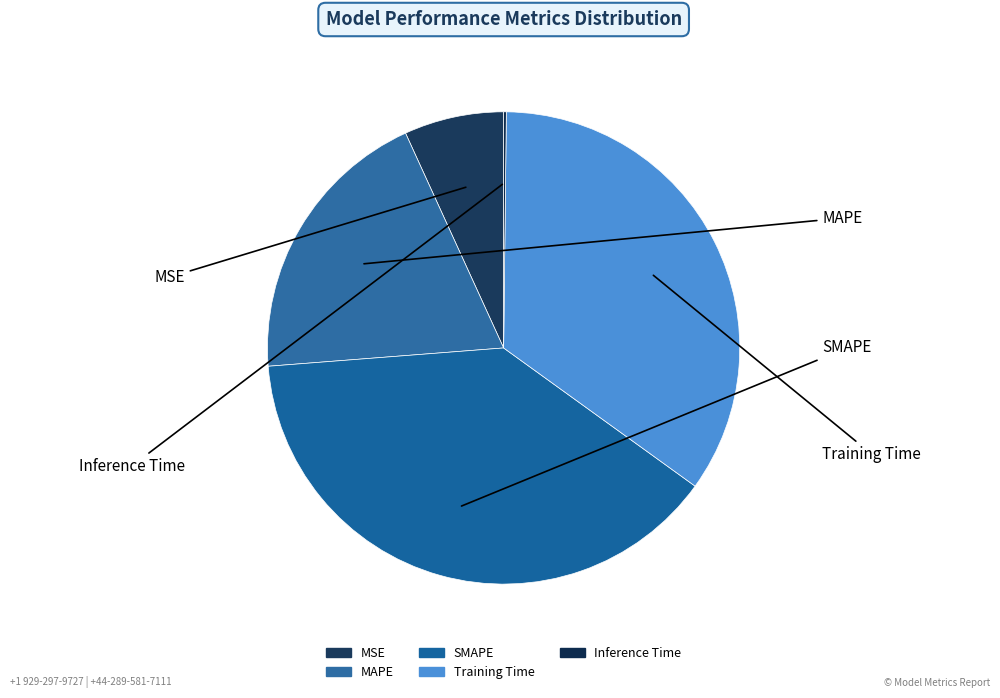

Does MAPE account for over 50% of the chart?

No